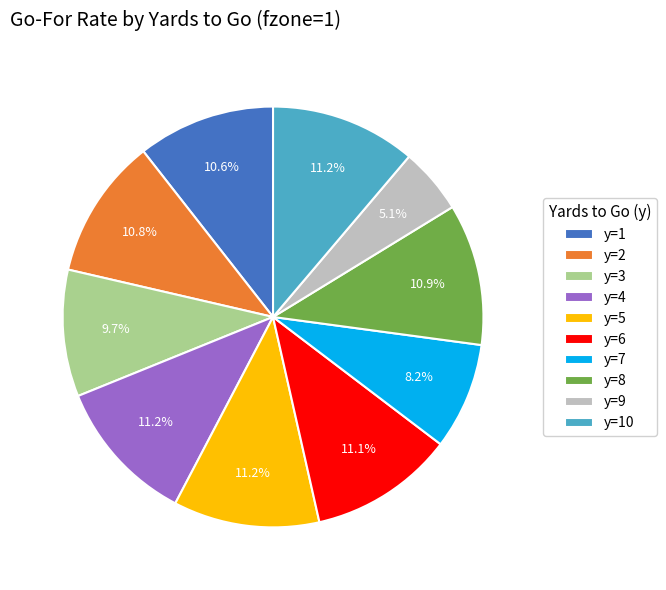

Between y=7 and y=3, which is larger?

y=3